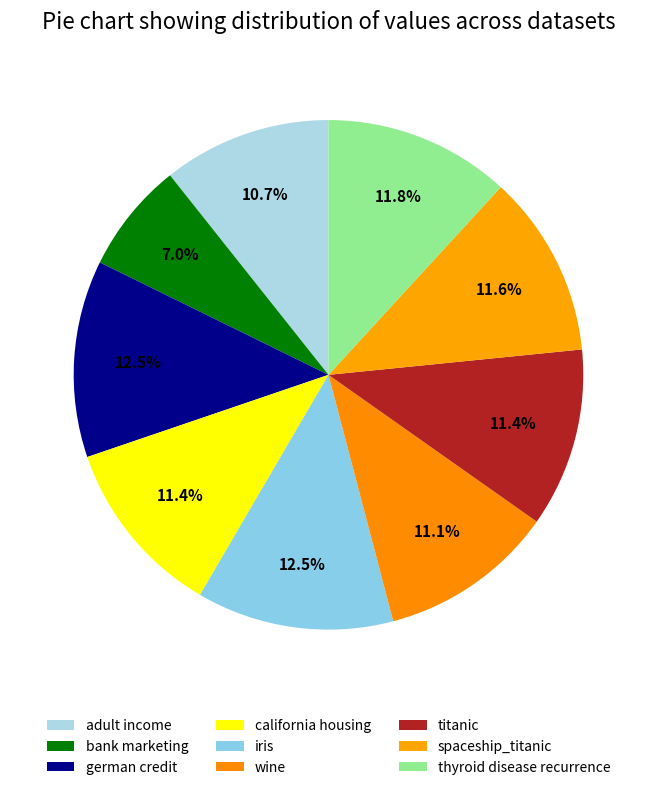

To the nearest percent, what portion does spaceship_titanic represent?

12%